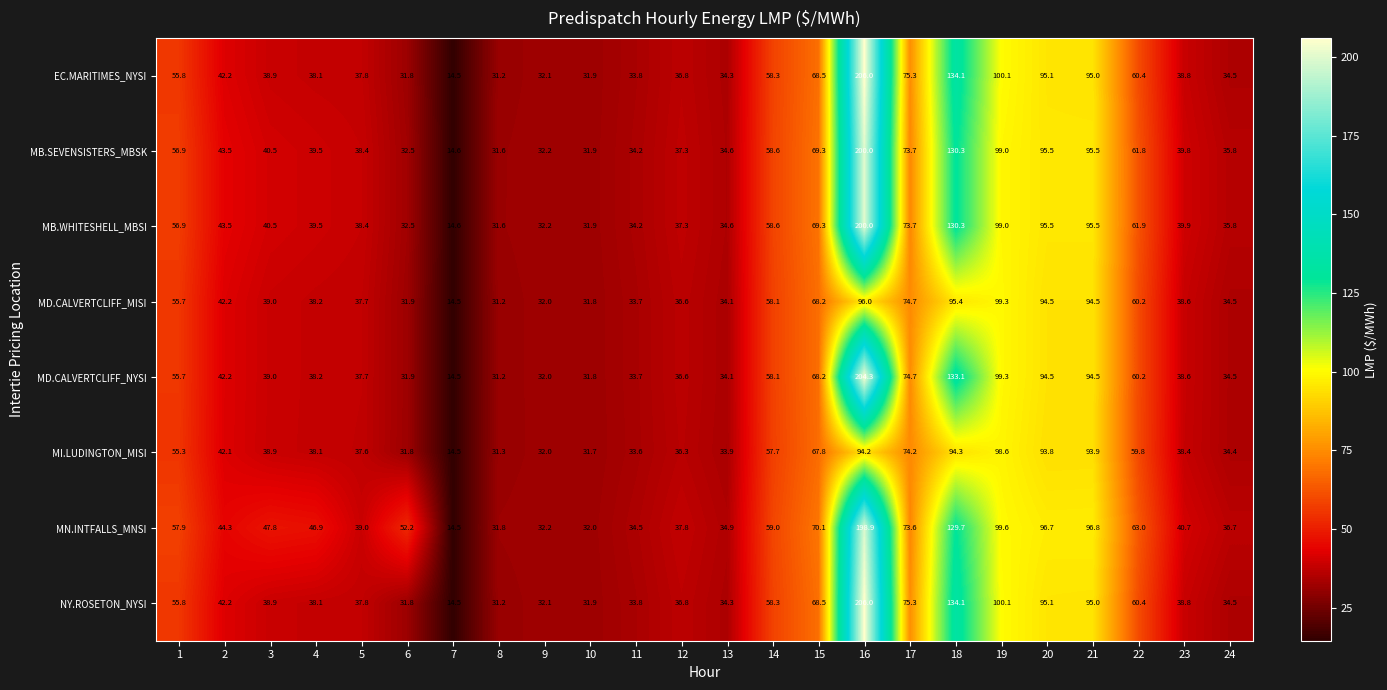

Which series has the largest total across all categories?

MN.INTFALLS_MNSI